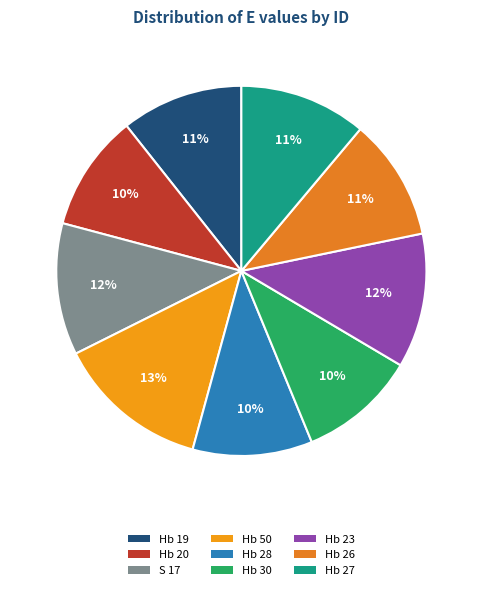

What percentage is the Hb 26 slice, to the nearest percent?

11%